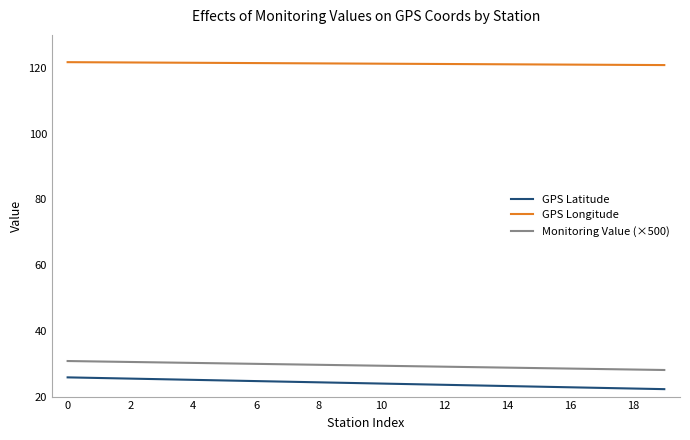

True or false: GPS Longitude and Monitoring Value (×500) cross at least once.

False